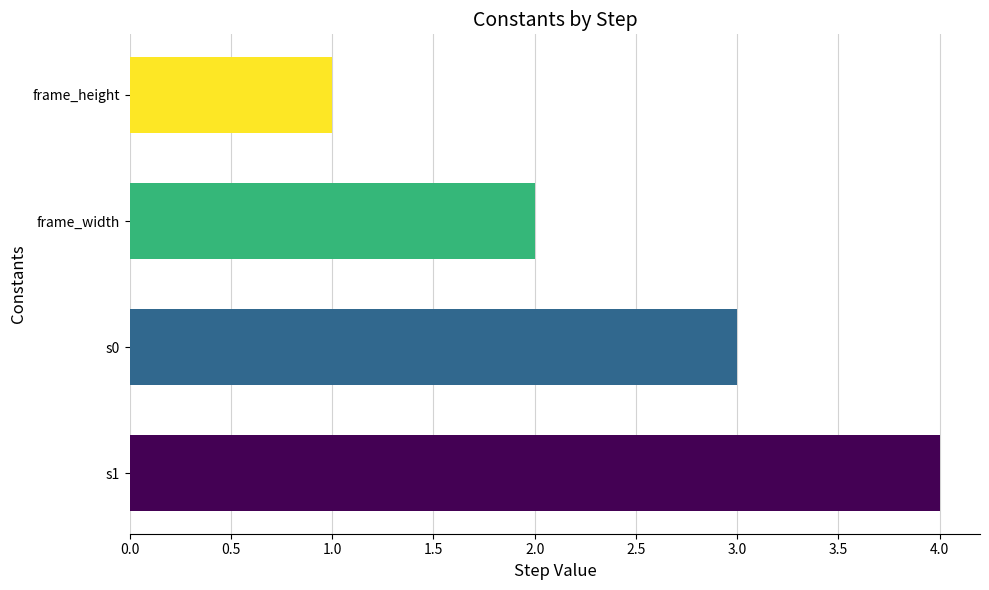

Reading top to bottom, list all the values displayed in this chart.

frame_height=1	frame_width=2	s0=3	s1=4